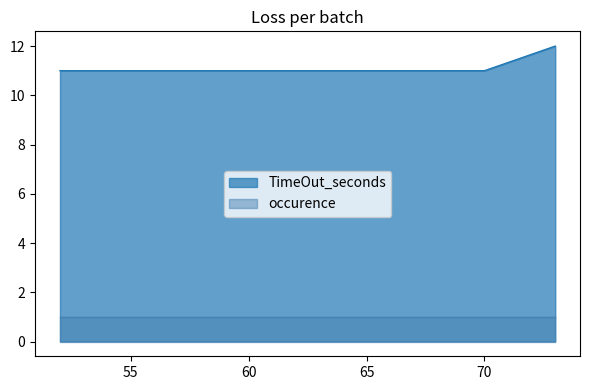

What is the smallest value displayed?

1